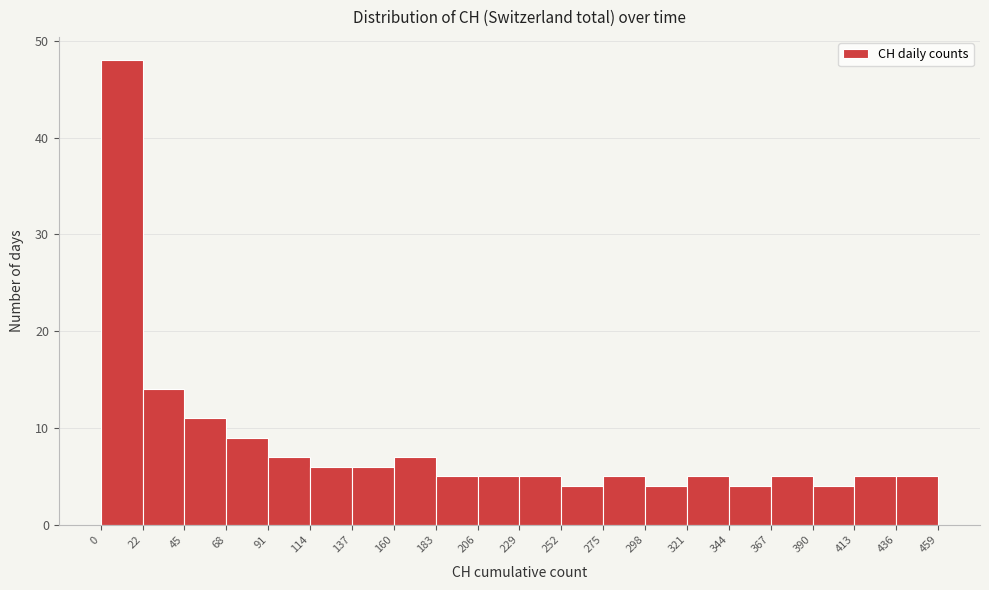

Reading left to right, list every bar in this chart as the range it spans on the x-axis followed by its height. The values are not printed on the chart, so give them approximately, as read against the axis.

0 to 22: 48
22 to 45: 14
45 to 68: 11
68 to 91: 9
91 to 114: 7
114 to 137: 6
137 to 160: 6
160 to 183: 7
183 to 206: 5
206 to 229: 5
229 to 252: 5
252 to 275: 4
275 to 298: 5
298 to 321: 4
321 to 344: 5
344 to 367: 4
367 to 390: 5
390 to 413: 4
413 to 436: 5
436 to 459: 5